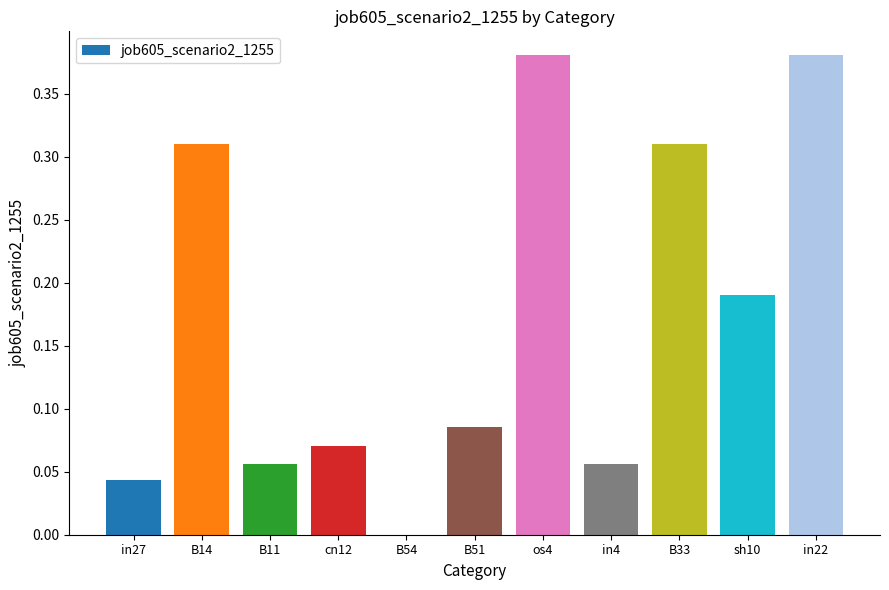

The value at cn12 is 0.0. True or false?

False